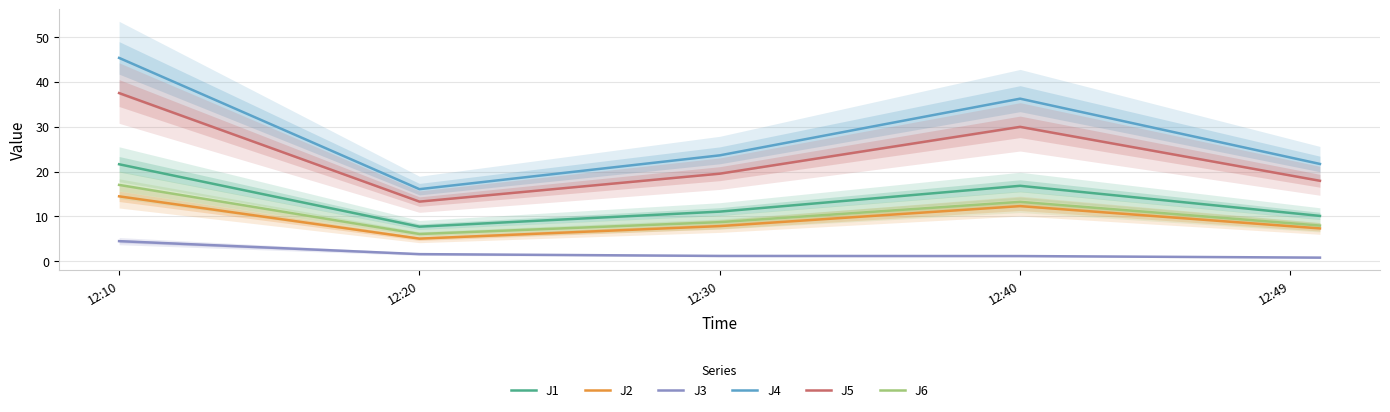

What is the value of the J4 point at the 4th from the left?

36.3